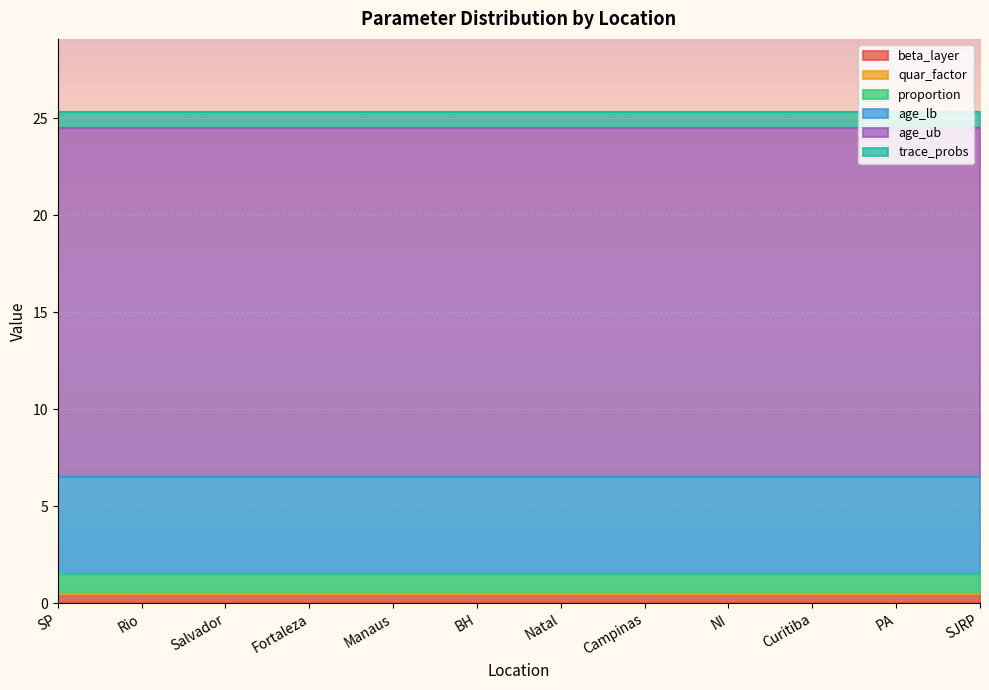

The value of proportion at PA is 0.2. True or false?

False